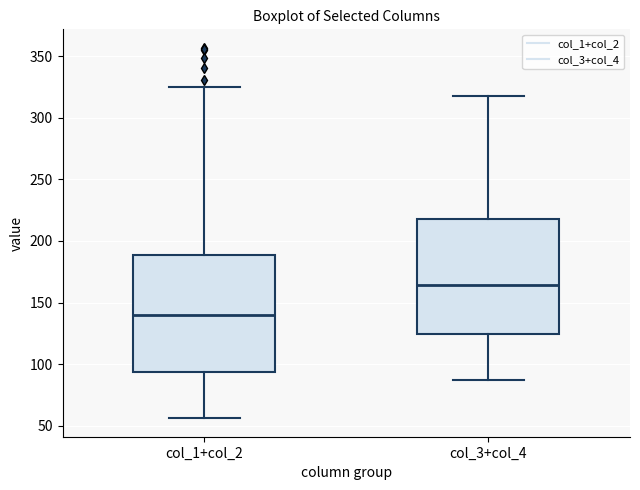

Where does the median line of the box for col_1+col_2 sit on the y-axis? The values are not printed on the chart, so give them approximately, as read against the axis.

140